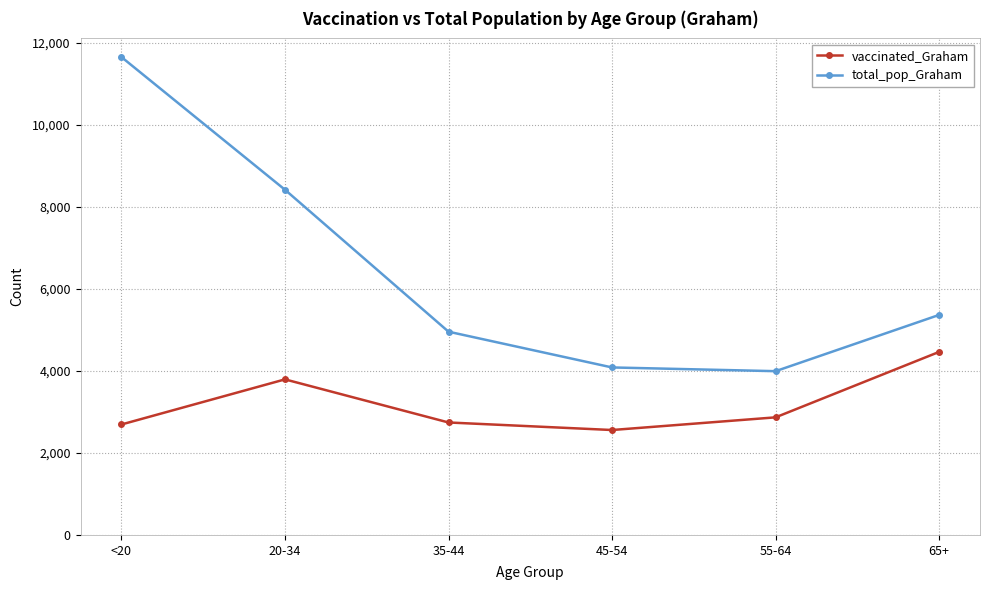

What is the label of the 6th point from the right?

<20